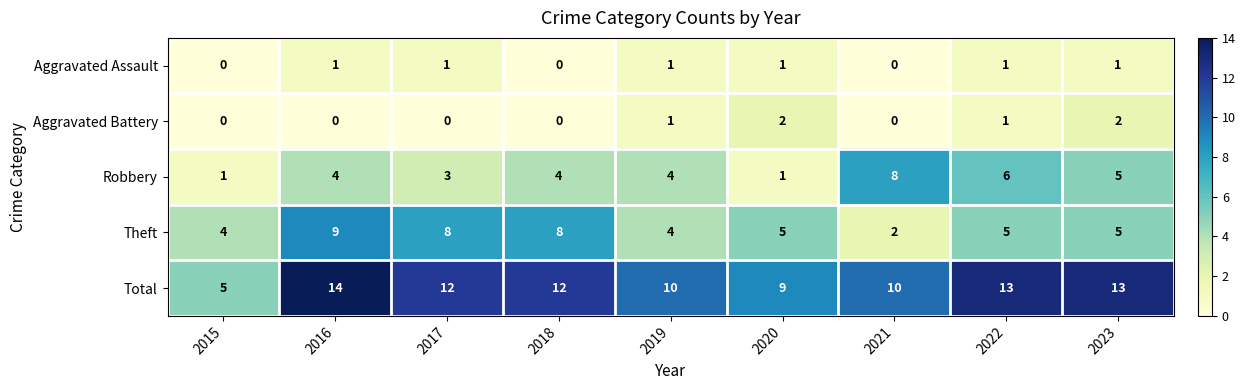

Which series changed the most between 2015 and 2023?

Total